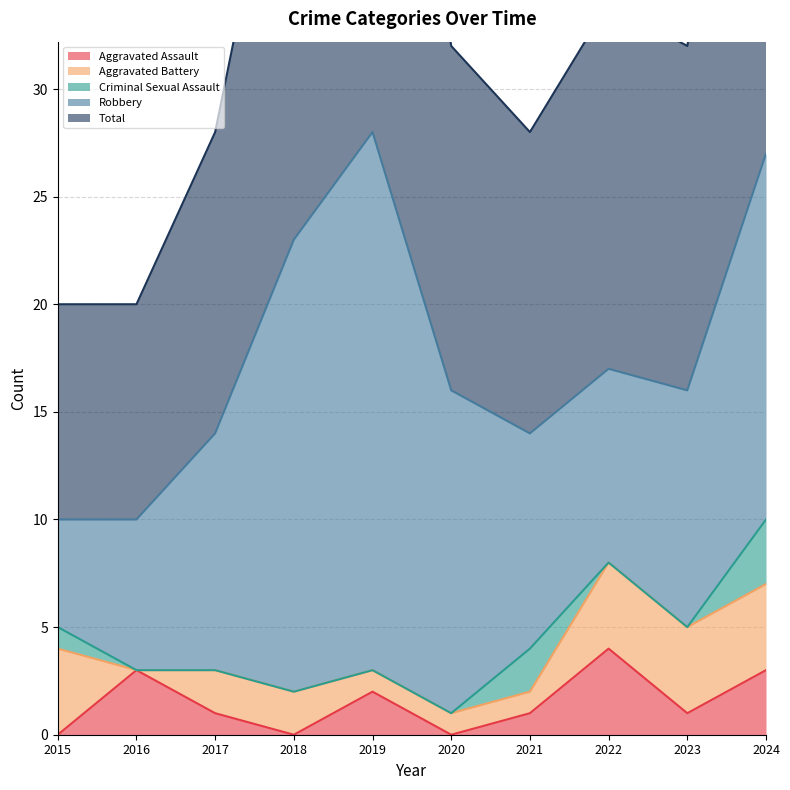

At which label is Aggravated Battery closest to 2?

2017